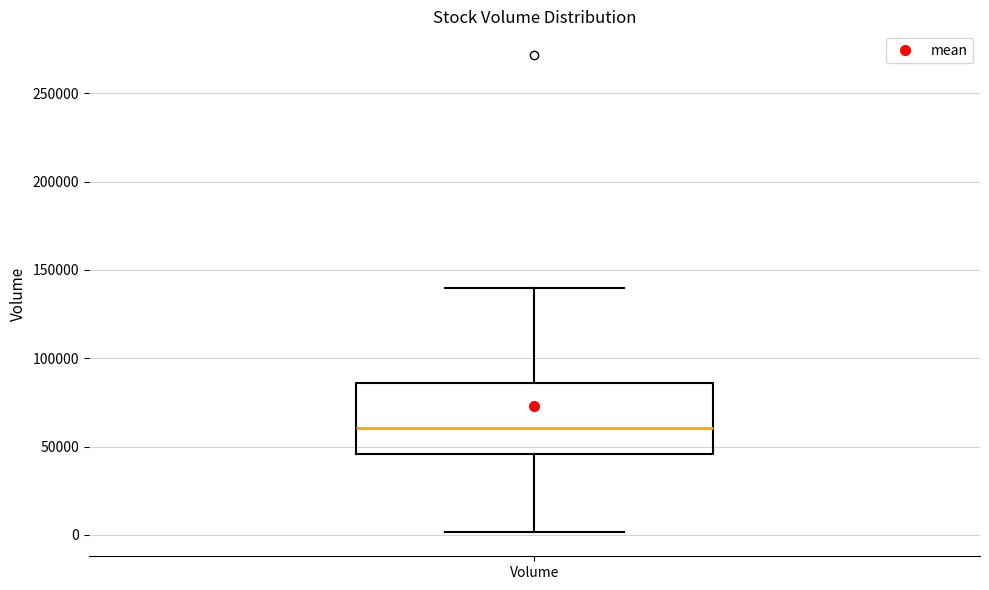

Read this box plot against the y-axis: the position of the median line, the range covered by the box, and the ends of both whiskers. The values are not printed on the chart, so give them approximately, as read against the axis.

median 60000, box 45000 to 85000, whiskers 0 to 140000